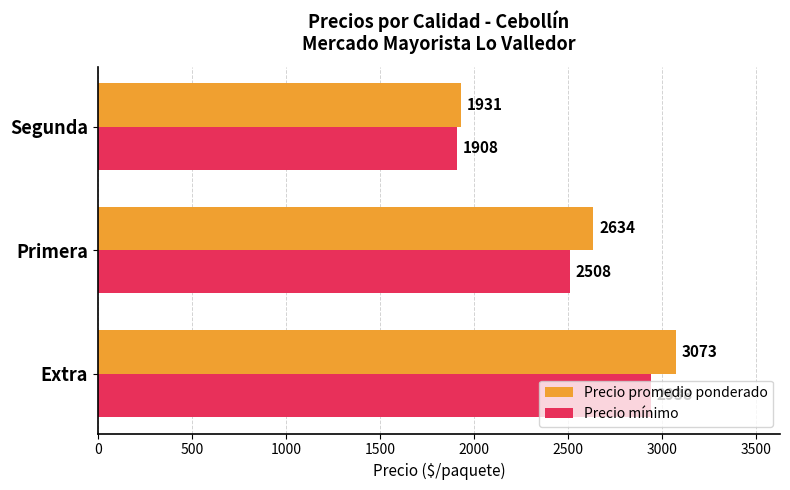

What is the maximum value for Precio mínimo?

2938.5